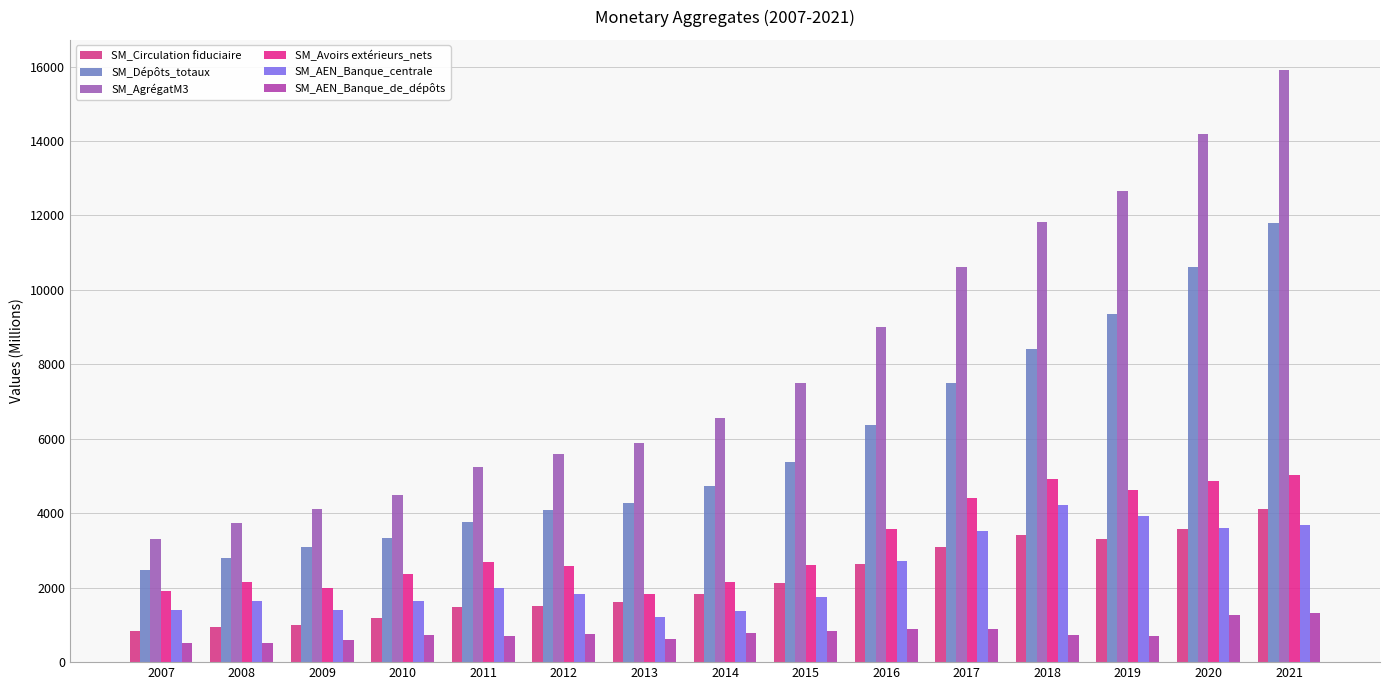

The SM_Dépôts_totaux series shows 3094.8 at 2009. True or false?

True